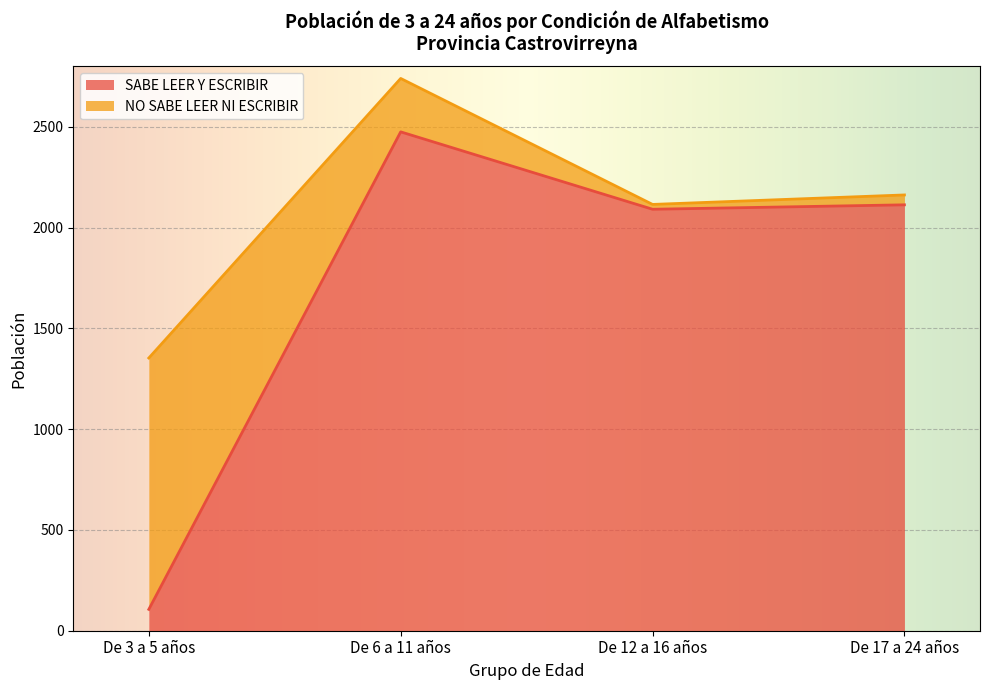

What is the sum of the values at De 12 a 16 años and De 3 a 5 años?

2197